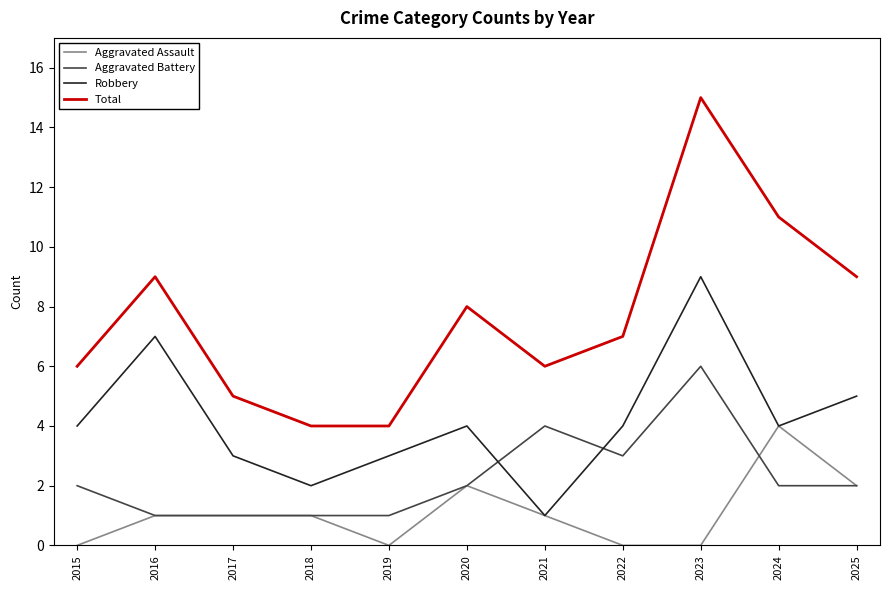

How many lines are shown in the chart?

4